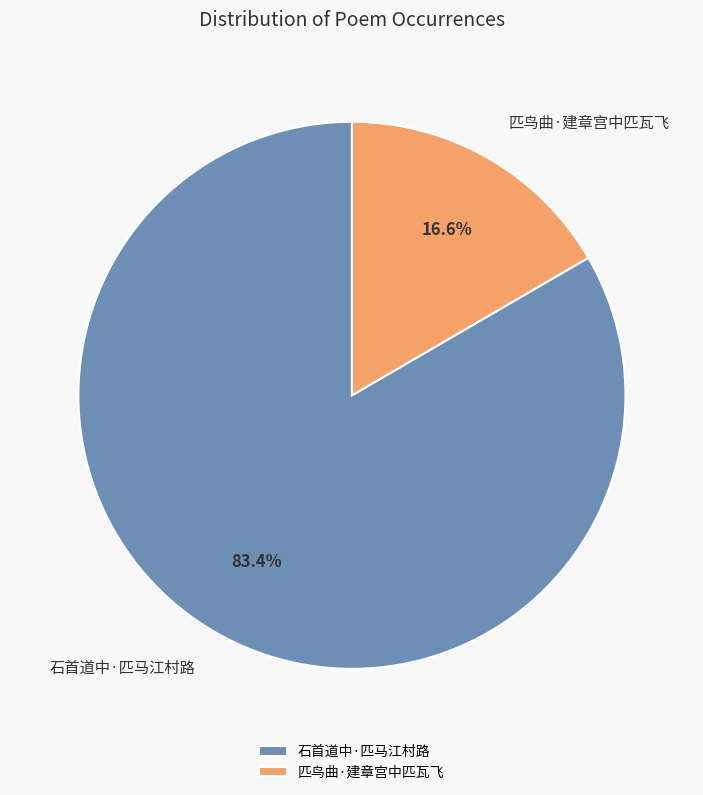

How much of the chart is everything except 石首道中·匹马江村路?

16.6%